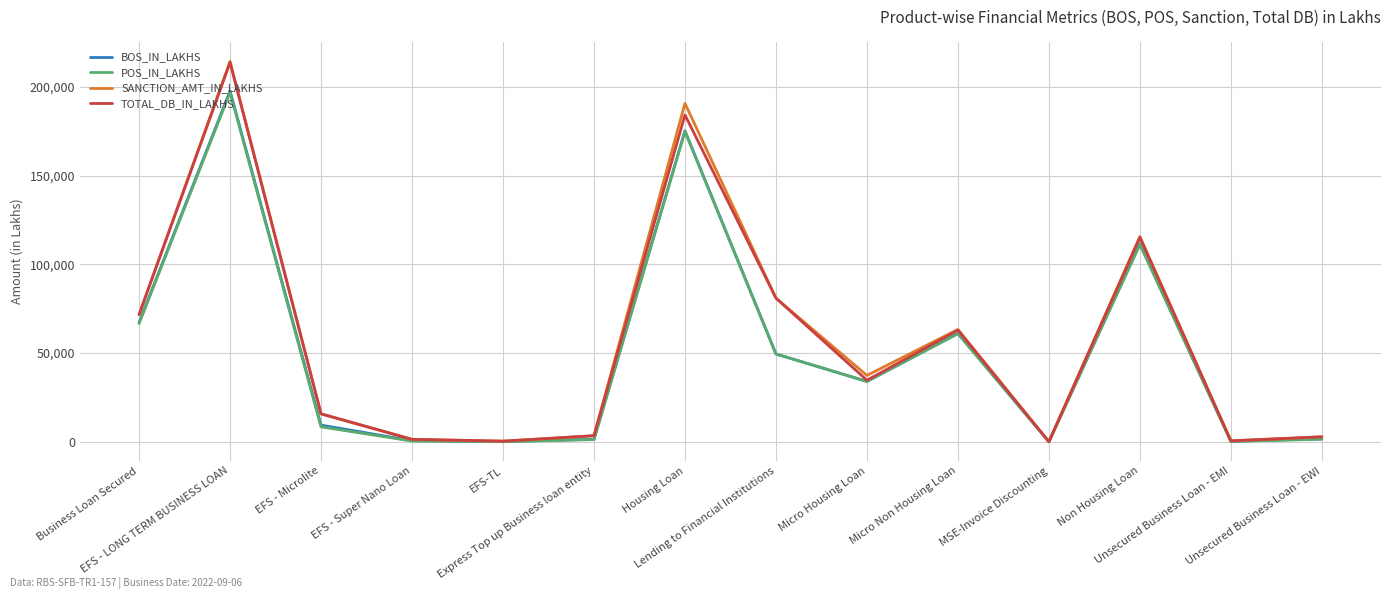

What is the total value across all series at Micro Non Housing Loan?

248380.9